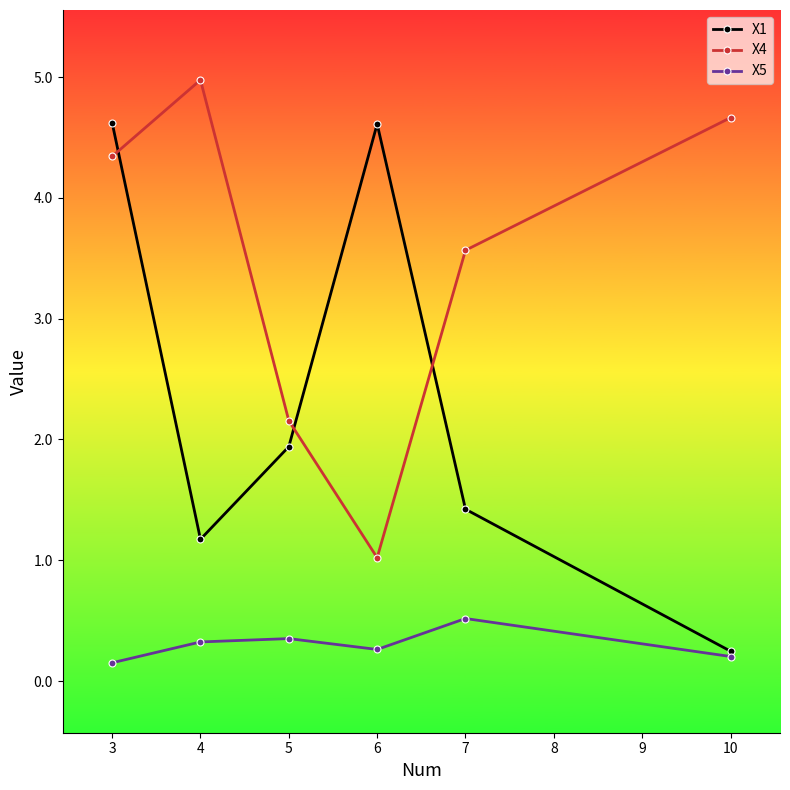

At which category is the sum across all series the highest?

3